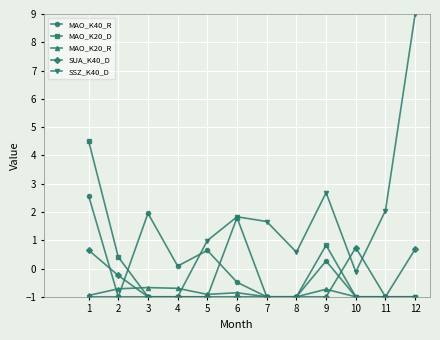

What is the value of the MAO_K20_D point at the 1st from the left?

4.5